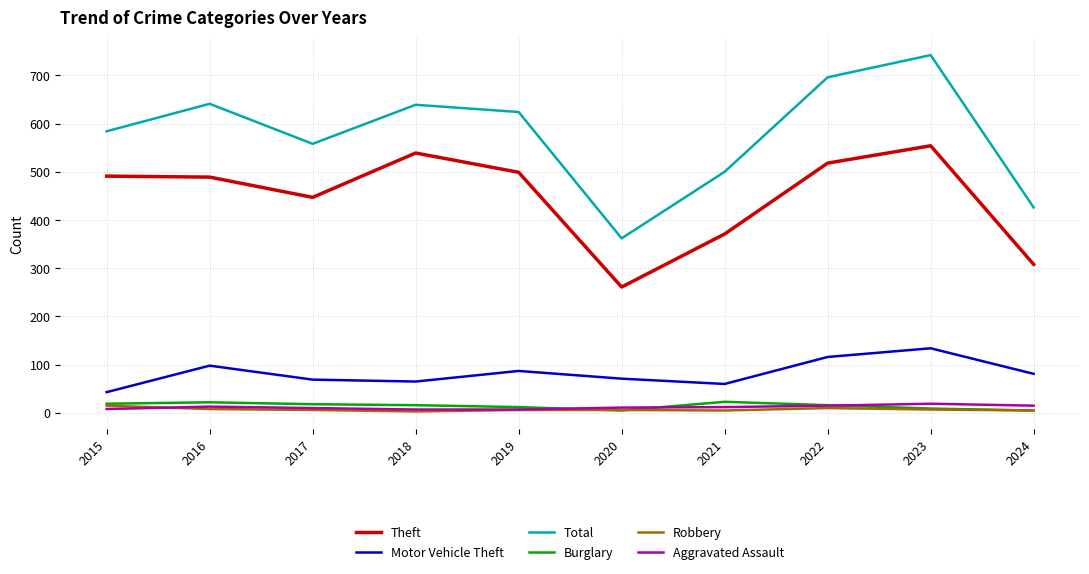

Which category has the lowest value in the Total series?

2020